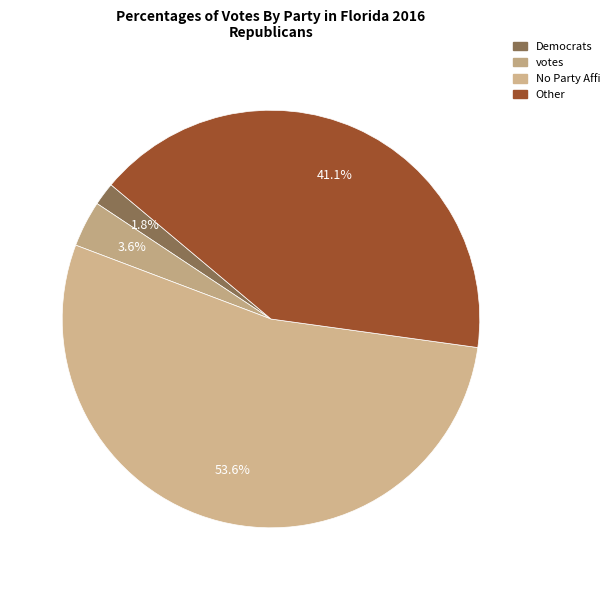

How many slices are in this pie chart?

4